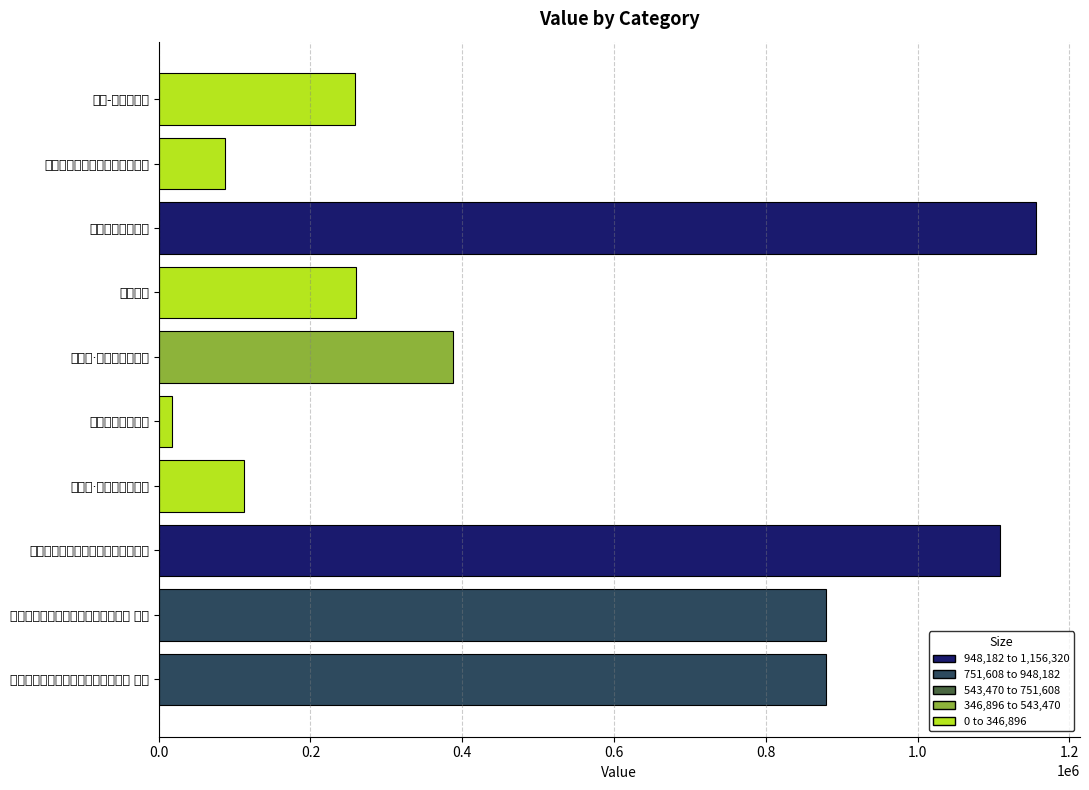

At which category does the chart reach its minimum across all series?

答谢家最小偏怜女